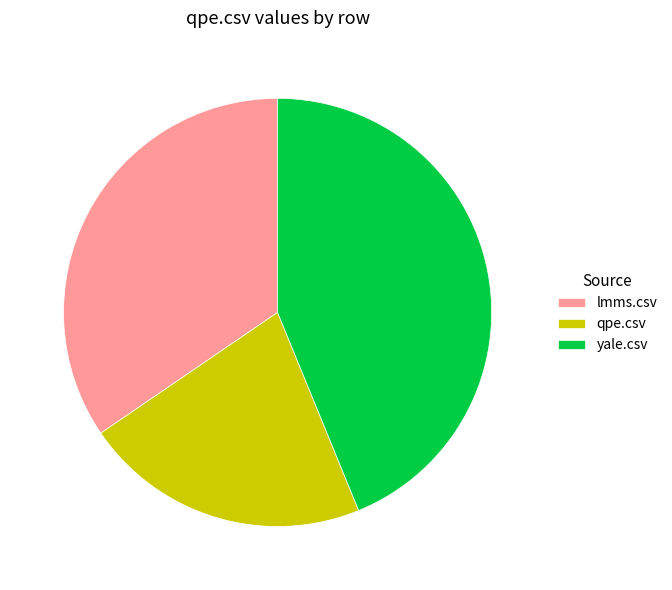

The yale.csv slice represents 44% of the pie. True or false?

True